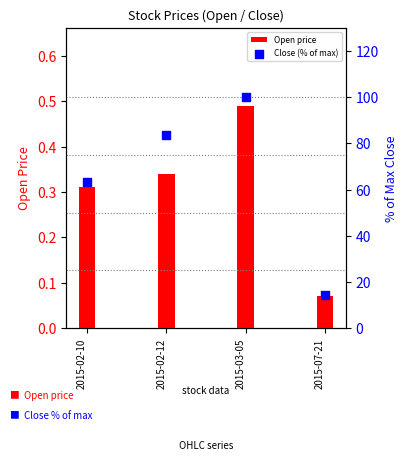

What is the total value across all series at 2015-07-21?

14.4